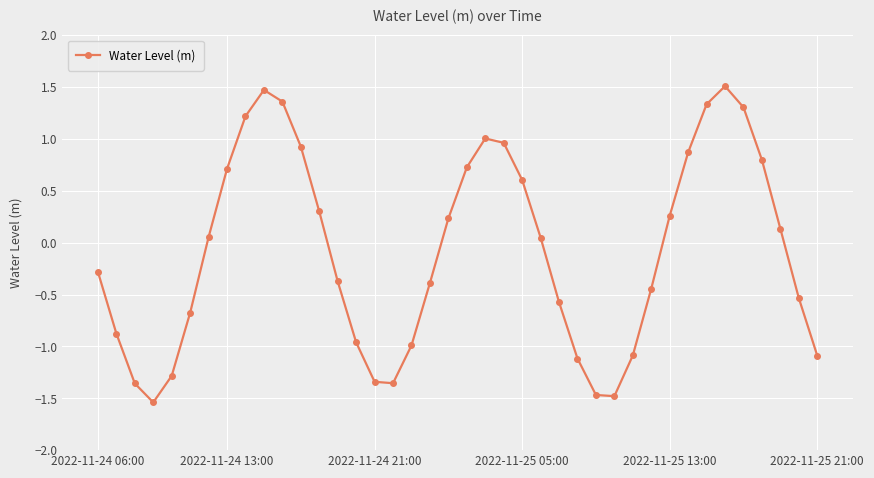

How many points are higher than both their immediate neighbors (excluding endpoints)?

3